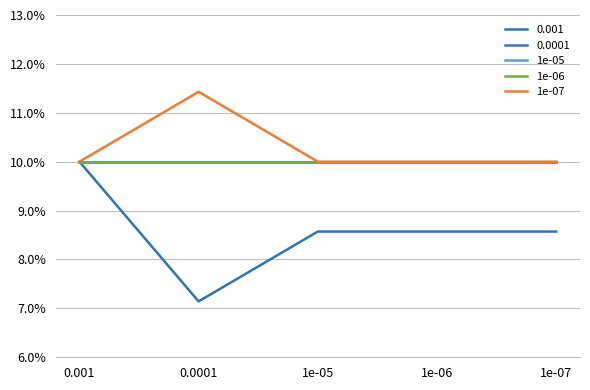

Does the chart have visible grid lines?

Yes